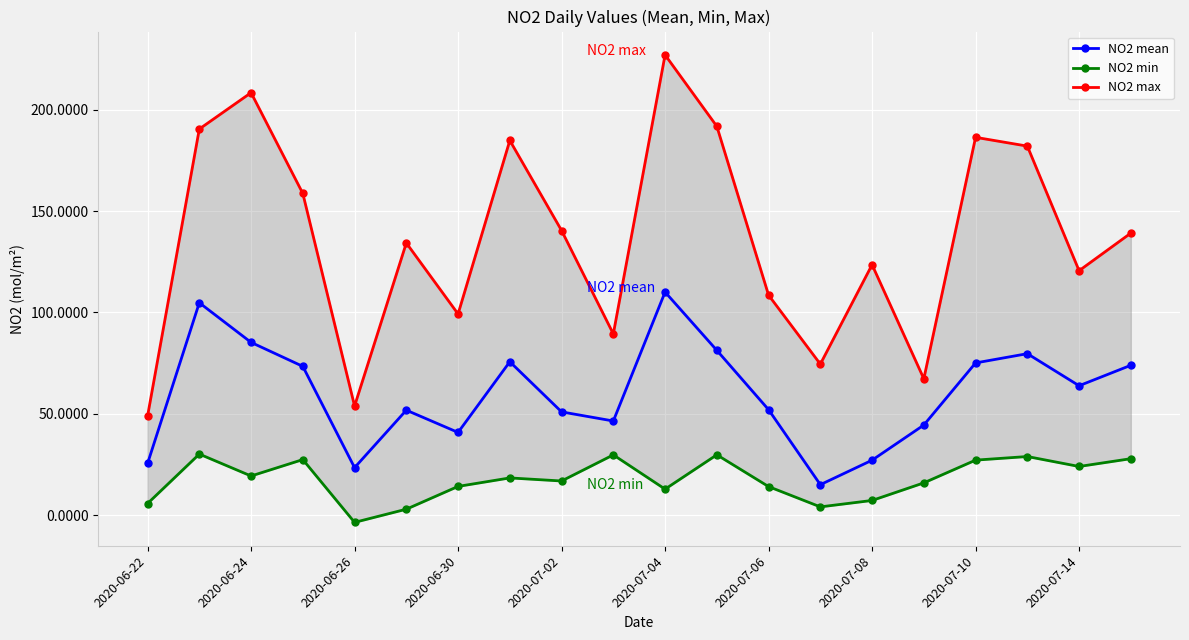

At which category does NO2 mean reach its first local valley?

2020-06-26